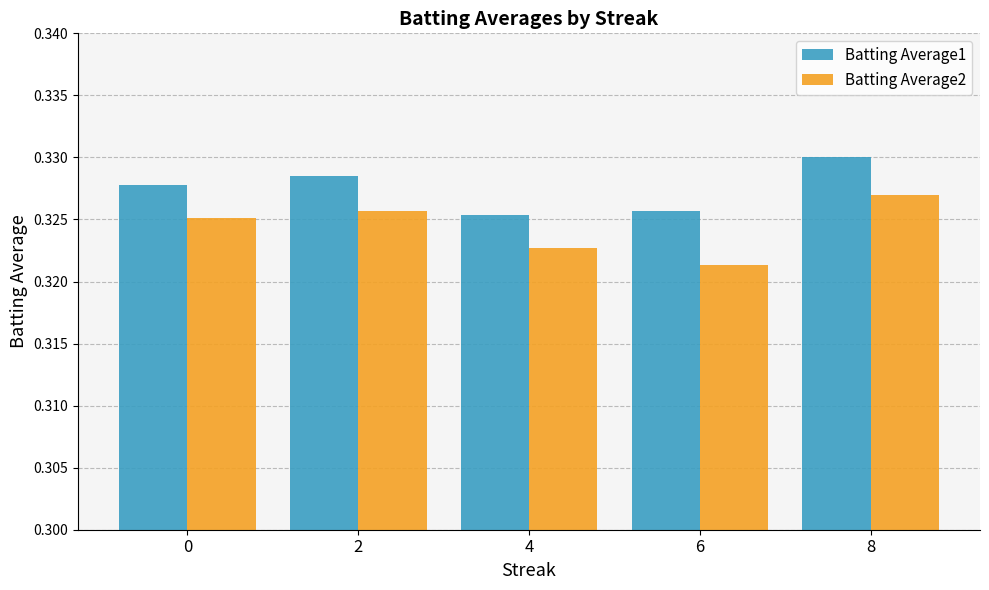

List the series in order of their overall mean, lowest first.

Batting Average2, Batting Average1